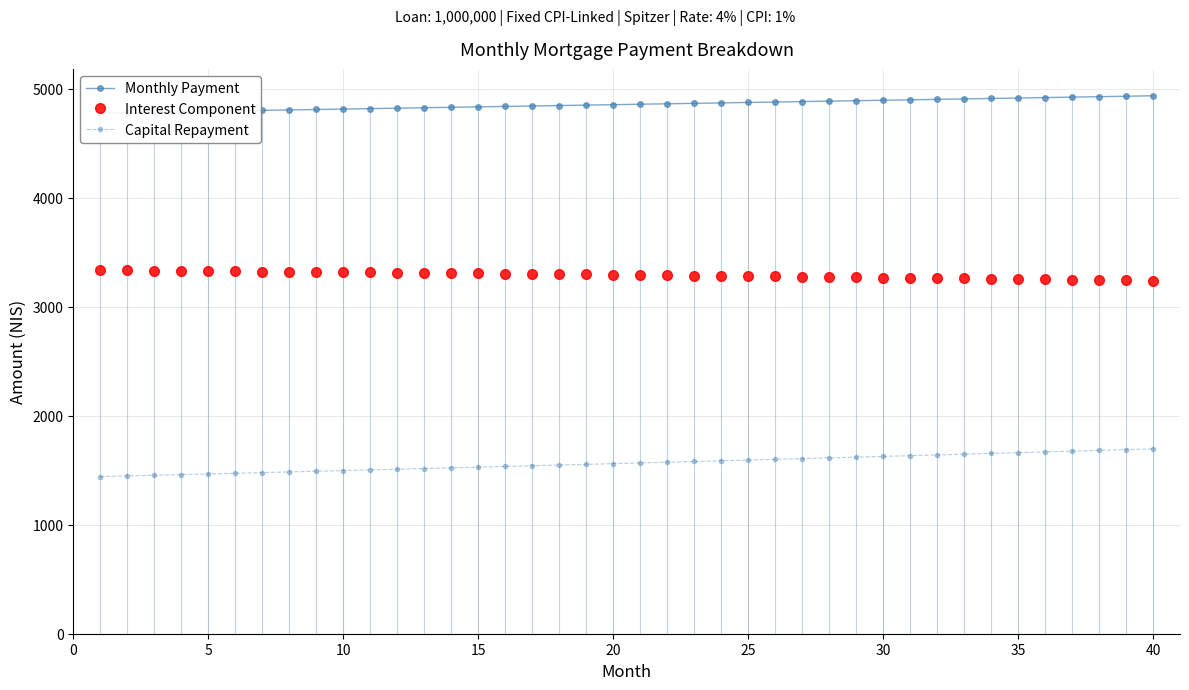

What is the maximum value for Capital Repayment?

1696.1